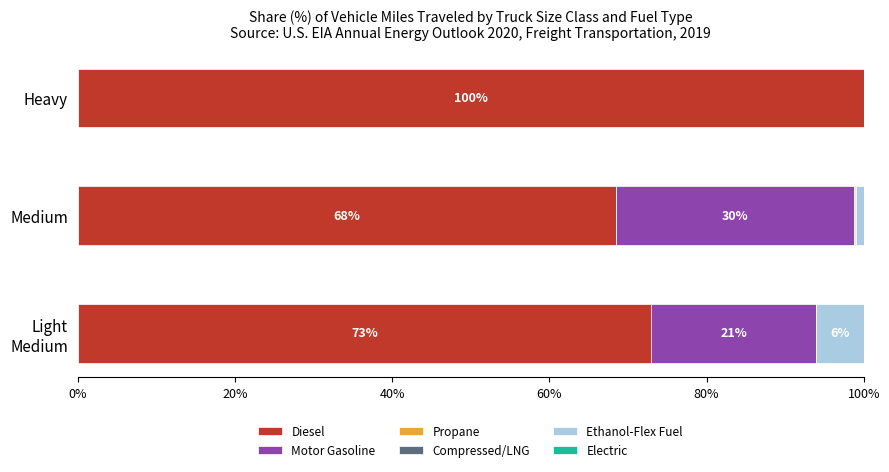

The Diesel series shows 23.7 at Heavy. True or false?

False